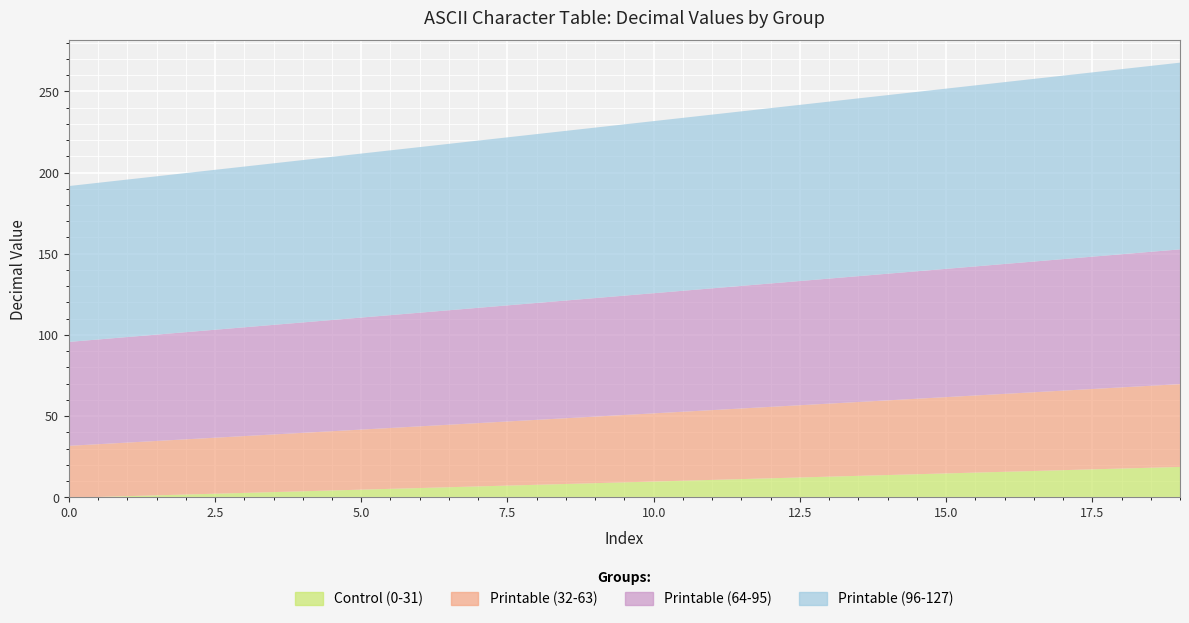

What are all the series names shown in the legend?

Control (0-31), Printable (32-63), Printable (64-95), Printable (96-127)